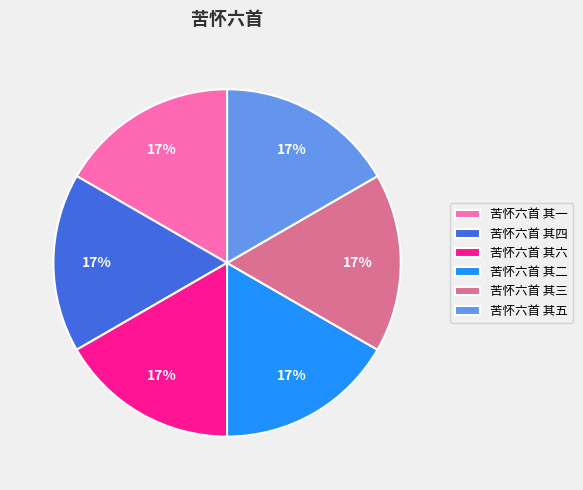

Do 苦怀六首 其二 and 苦怀六首 其五 together represent more than half of the pie?

No